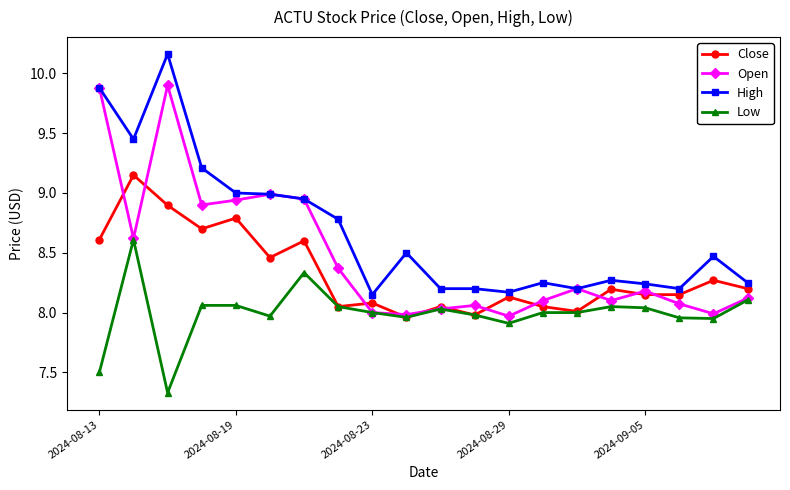

True or false: High and Low intersect in this chart.

False